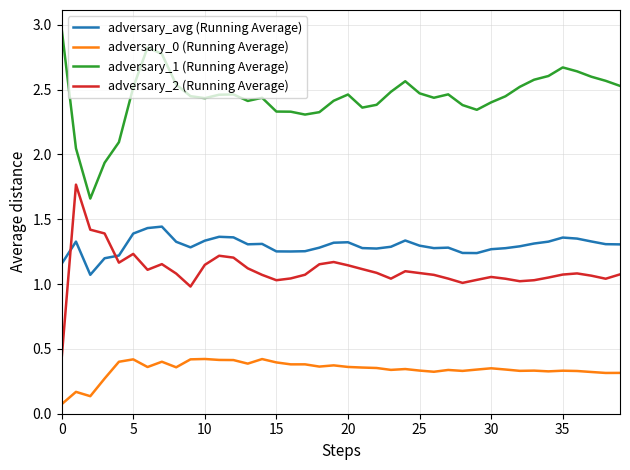

True or false: adversary_1 (Running Average) and adversary_avg (Running Average) cross at least once.

False